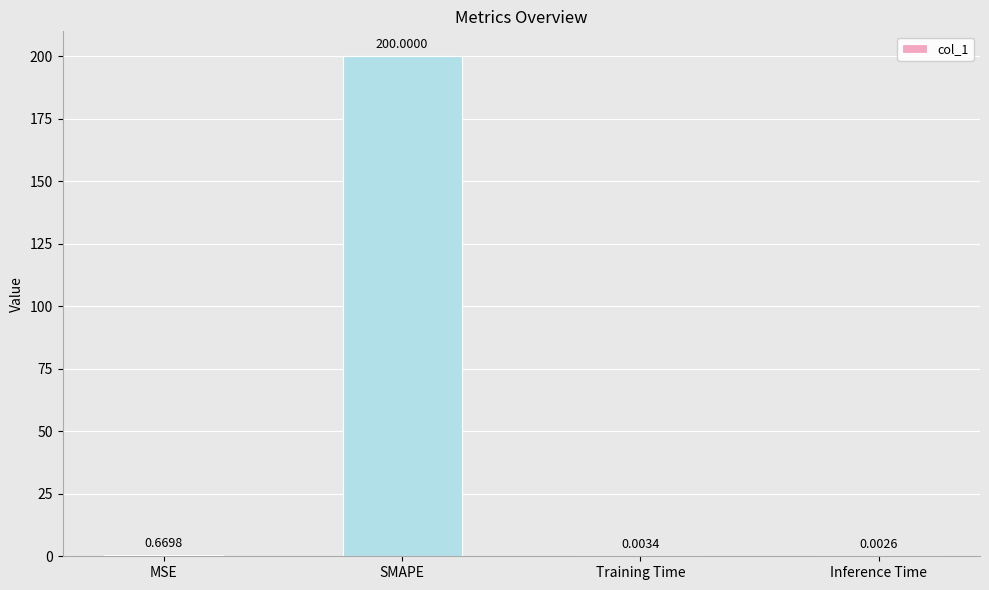

At which label is the value closest to 100?

MSE